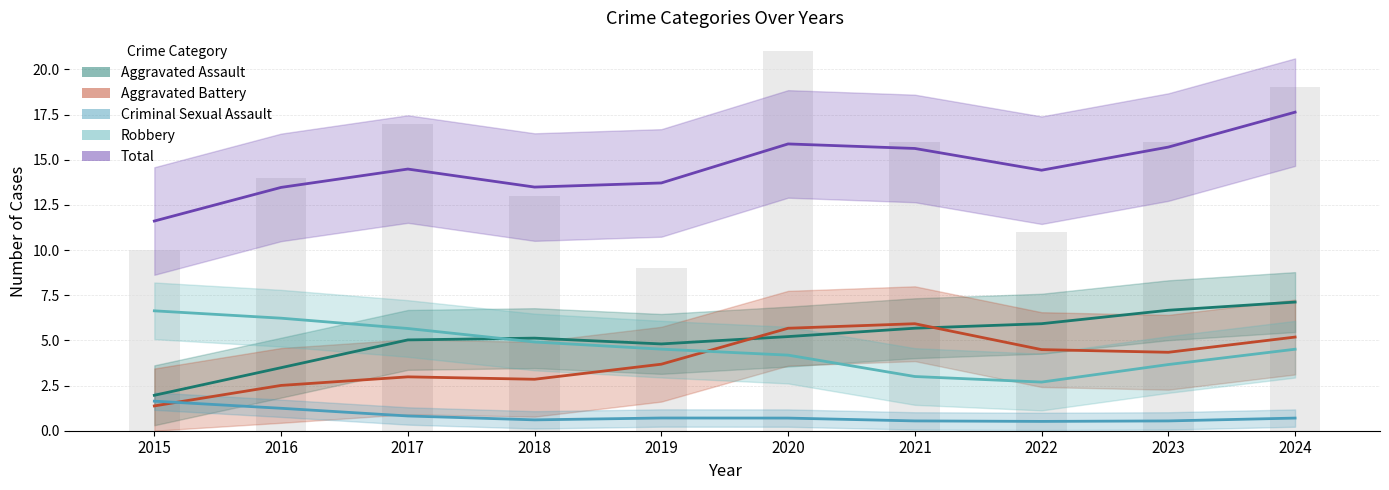

Read the Criminal Sexual Assault value at 2015.

2